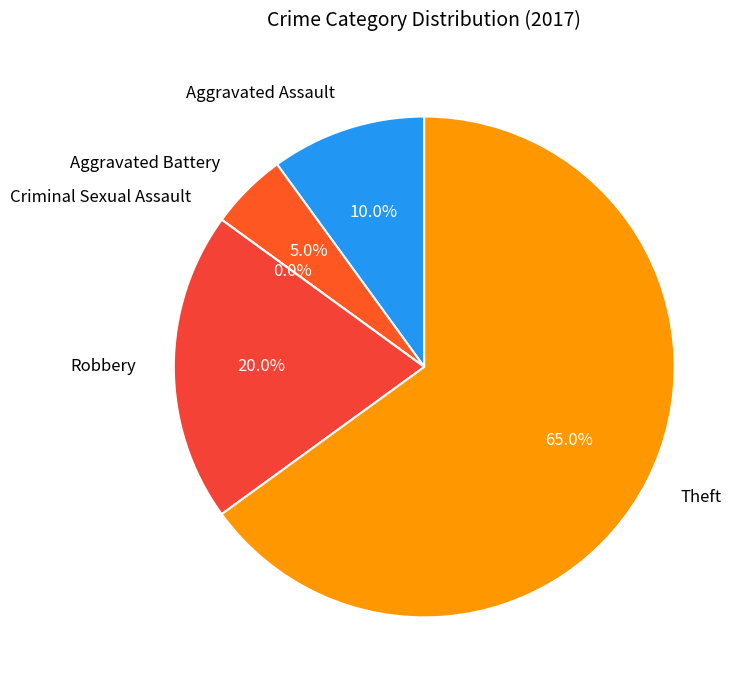

What is the smallest slice in the pie chart?

Criminal Sexual Assault